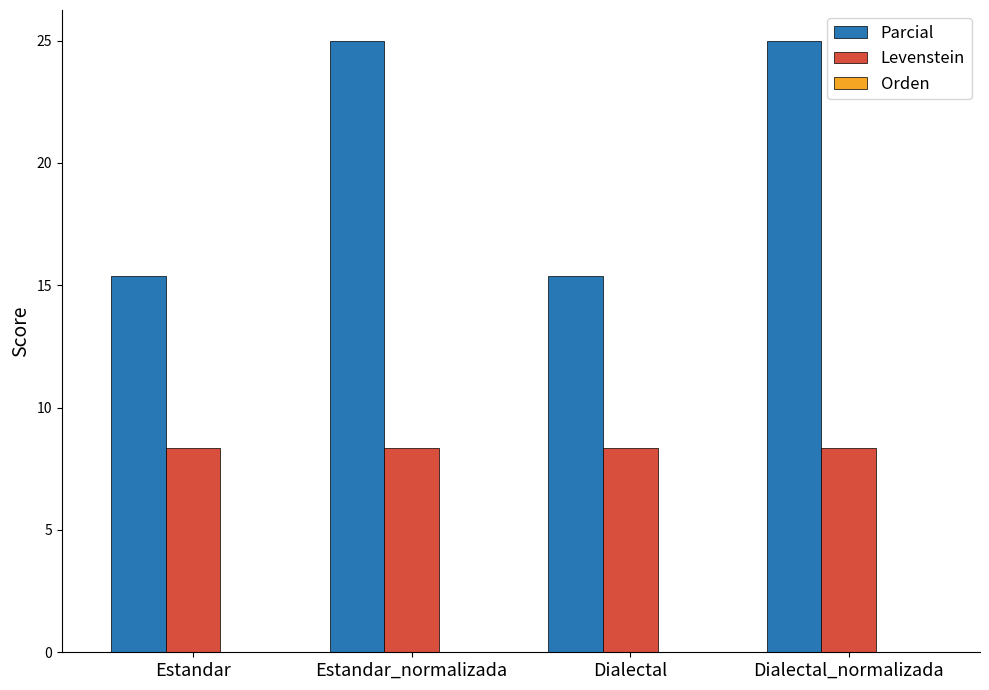

At how many categories does at least one series exceed 9?

4